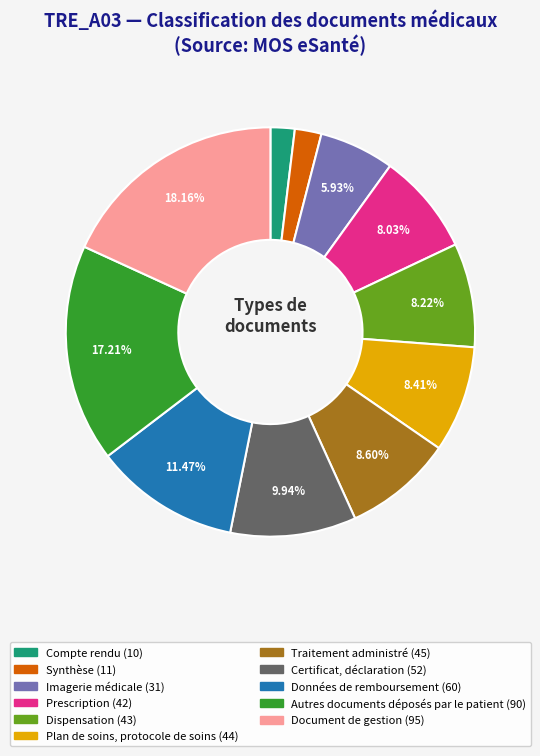

Does Certificat, déclaration account for over 50% of the chart?

No